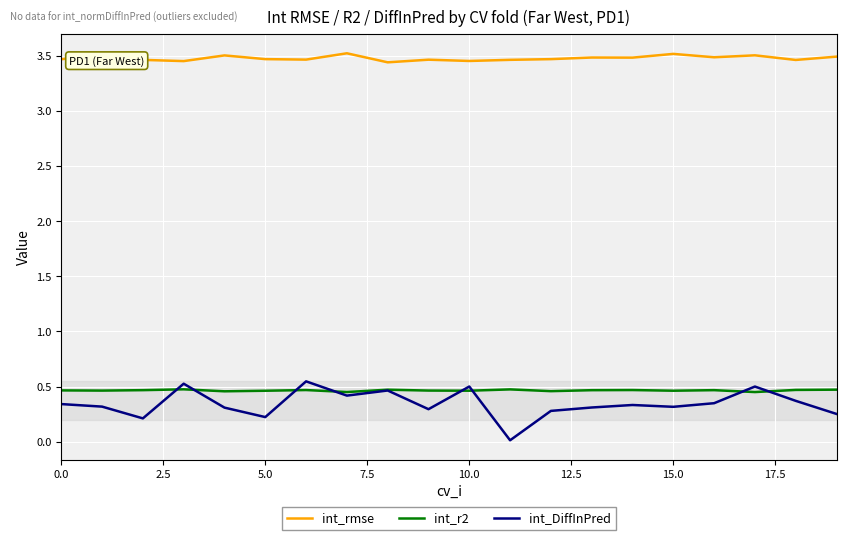

True or false: int_rmse and int_DiffInPred intersect in this chart.

False